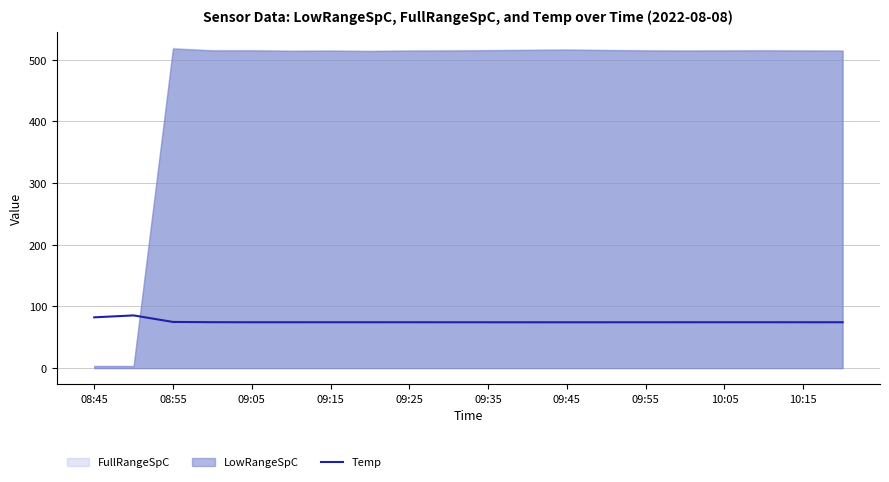

What is the value of the 8th point from the left?

74.4